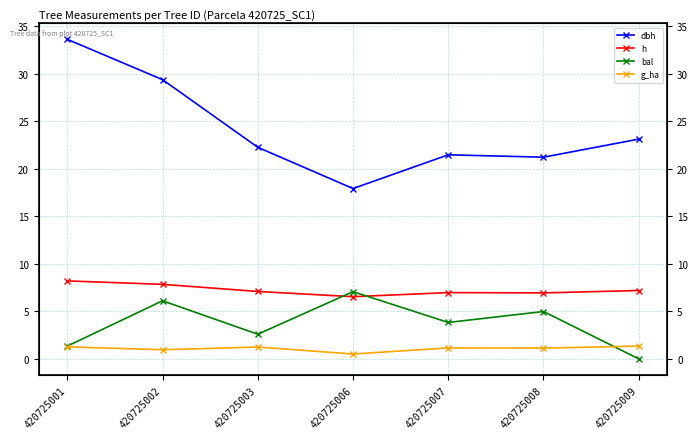

What is the sum of the h values at 420725007 and 420725008?

13.9